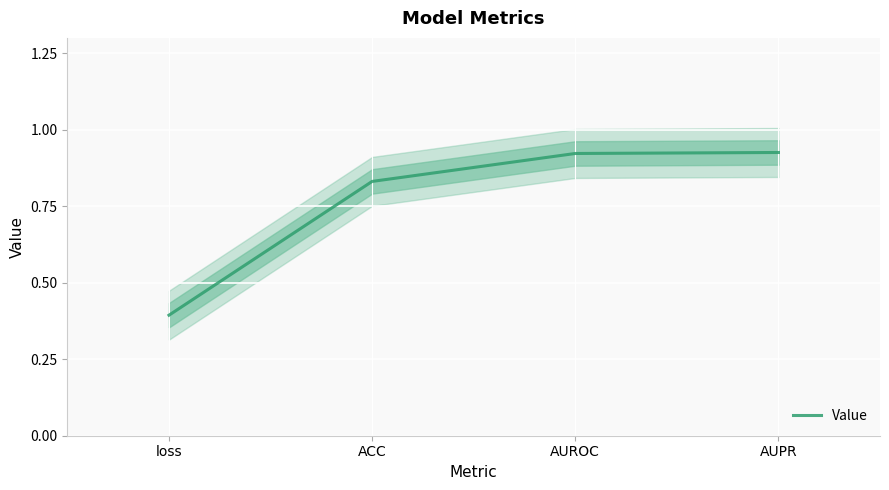

What position from the right is AUPR?

1